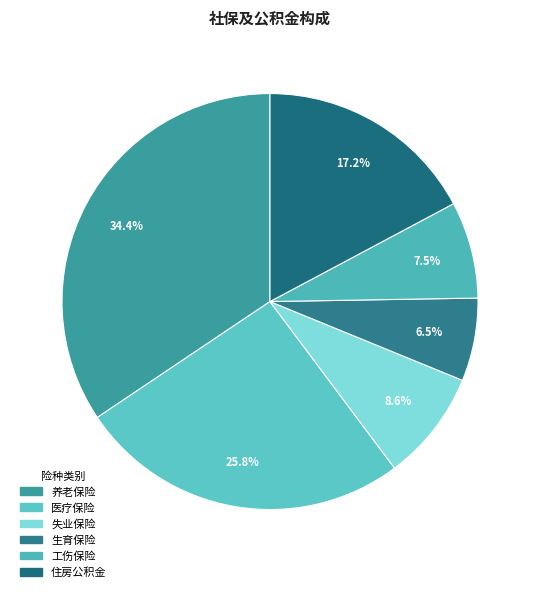

What is the ratio of the value at 工伤保险 to the value at 养老保险?

0.2